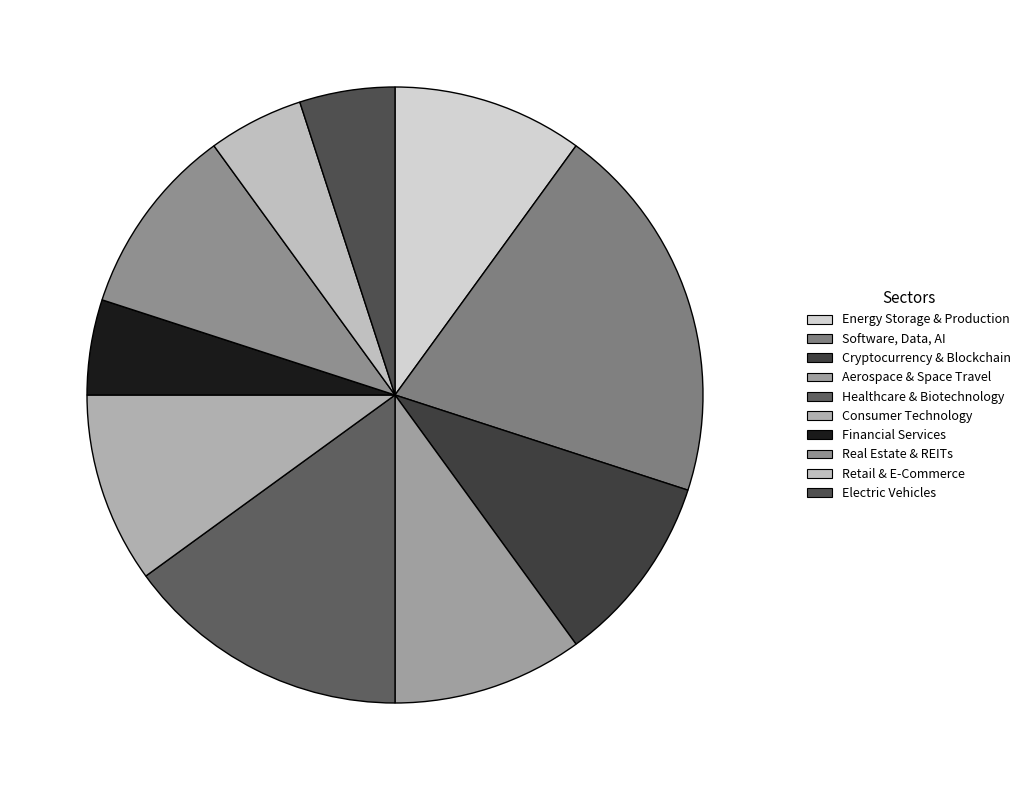

Does Retail & E-Commerce represent more than half of the total?

No